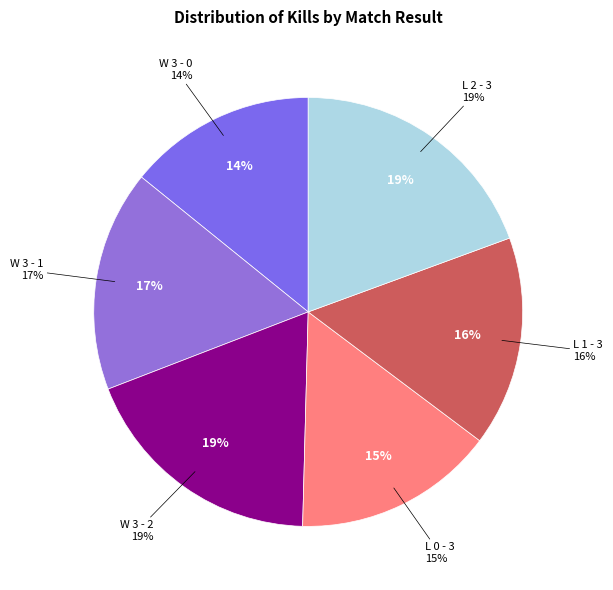

What percentage do L 0 - 3 and W 3 - 1 together represent?

31.8%